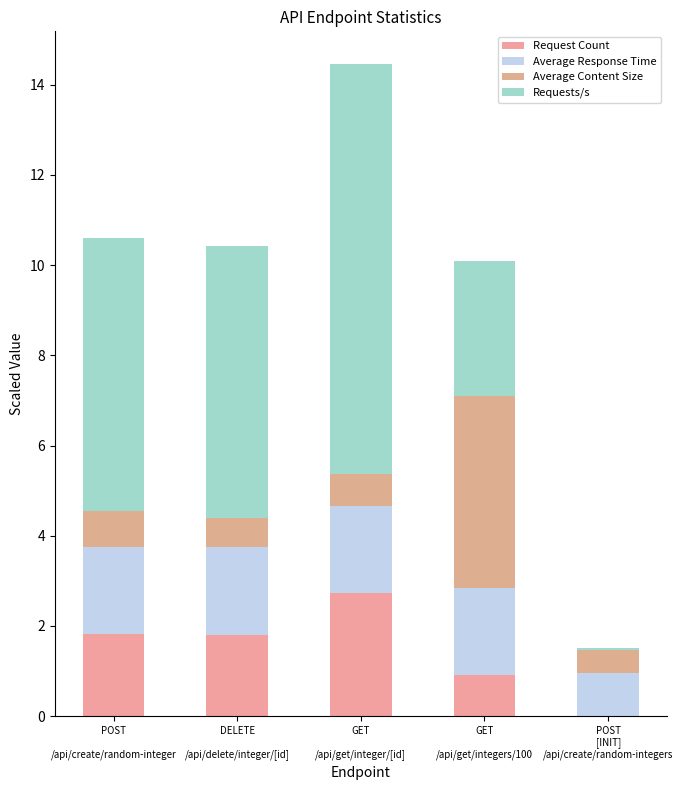

What is the sum of all Request Count values?

7.3